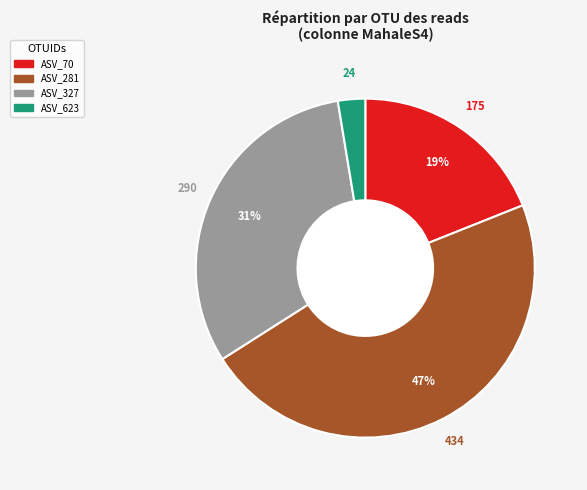

To the nearest percent, what is the average slice percentage?

25%